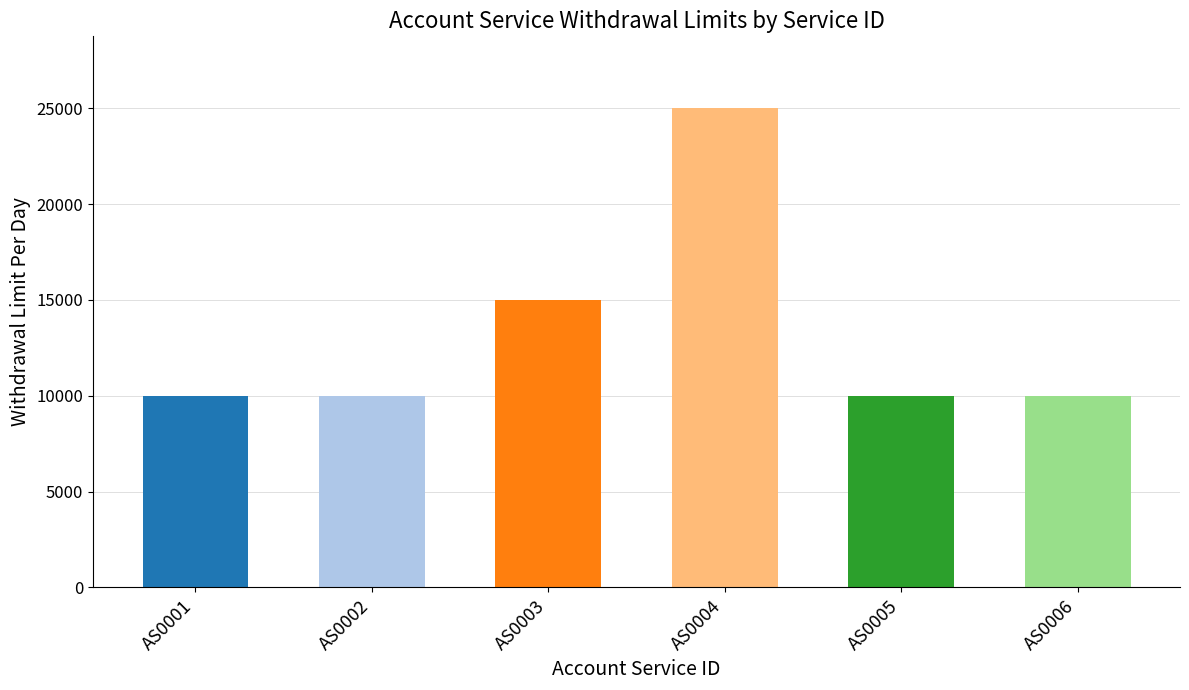

What is the ratio of the value at AS0006 to the value at AS0001?

1.0